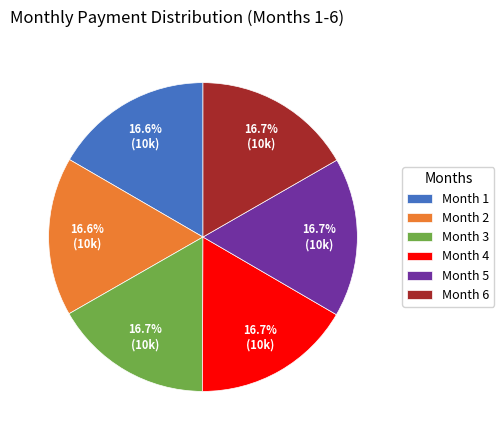

Combined, do Month 4 and Month 2 account for over 50%?

No